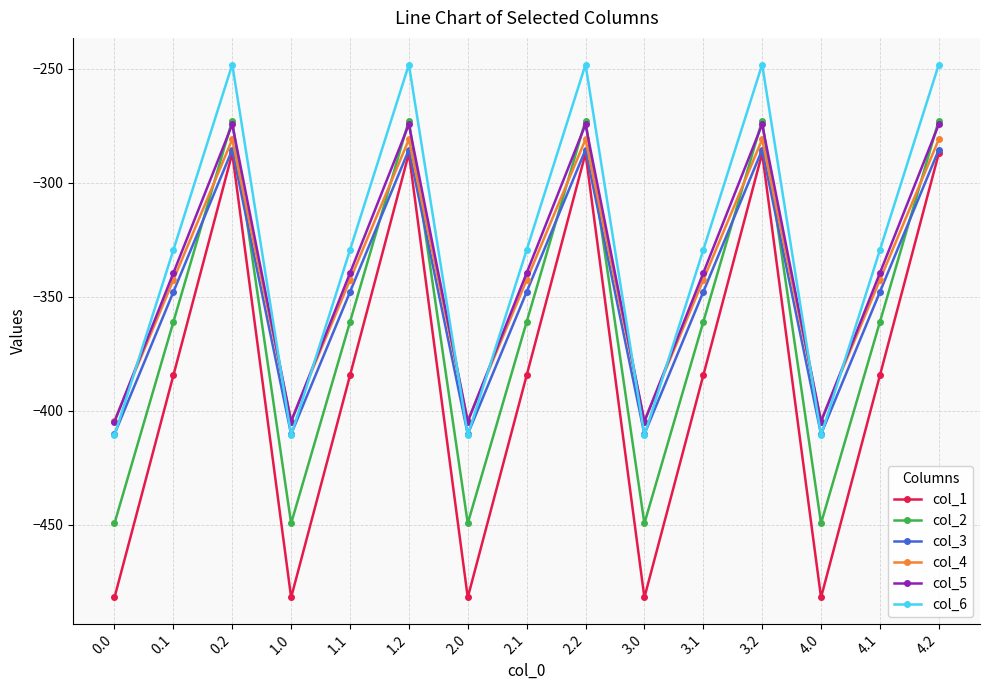

Which series has the widest spread of values?

col_1